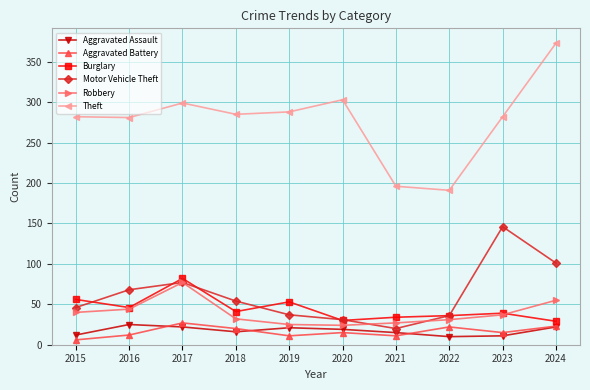

How many values in the Robbery series are below 37?

5